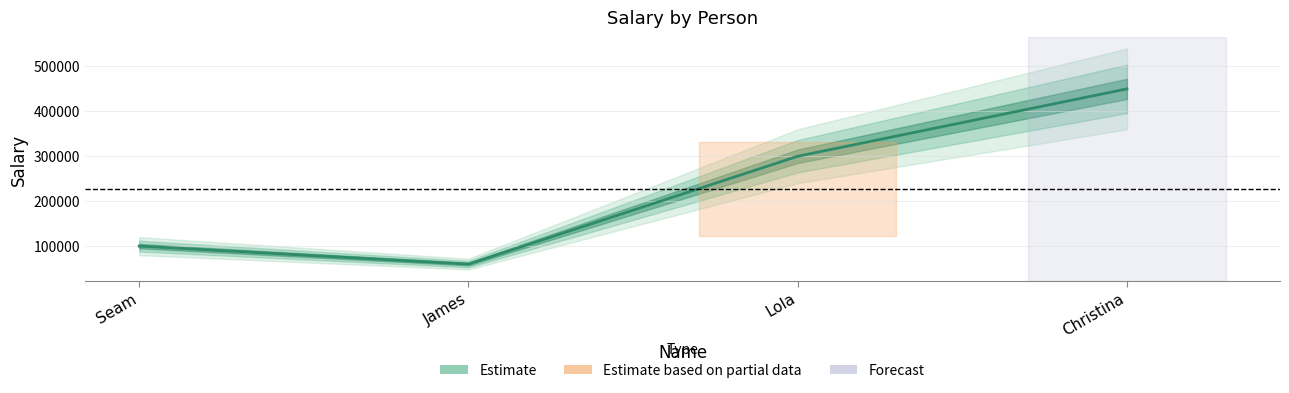

Reading left to right, what are all the values shown in this chart?

Seam=100000.5	James=60000.0	Lola=300000.8	Christina=450000.5